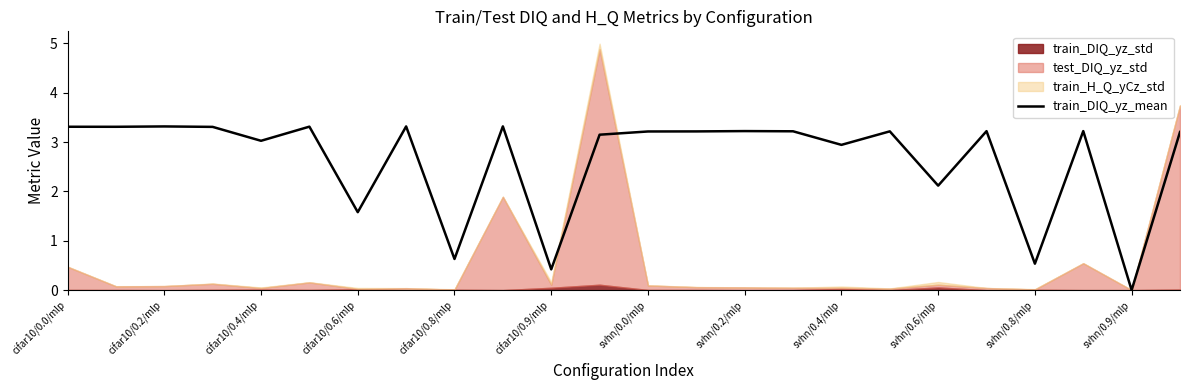

Is it true that train_DIQ_yz_mean equals 3.2 at svhn/0.2/mlp?

True